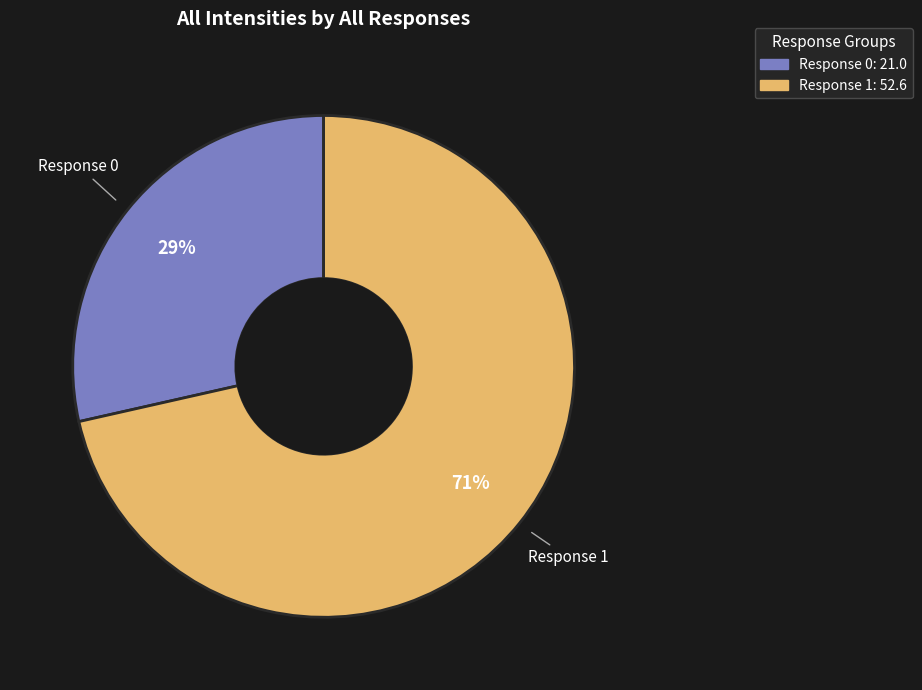

To the nearest percent, what is the average slice percentage?

50%